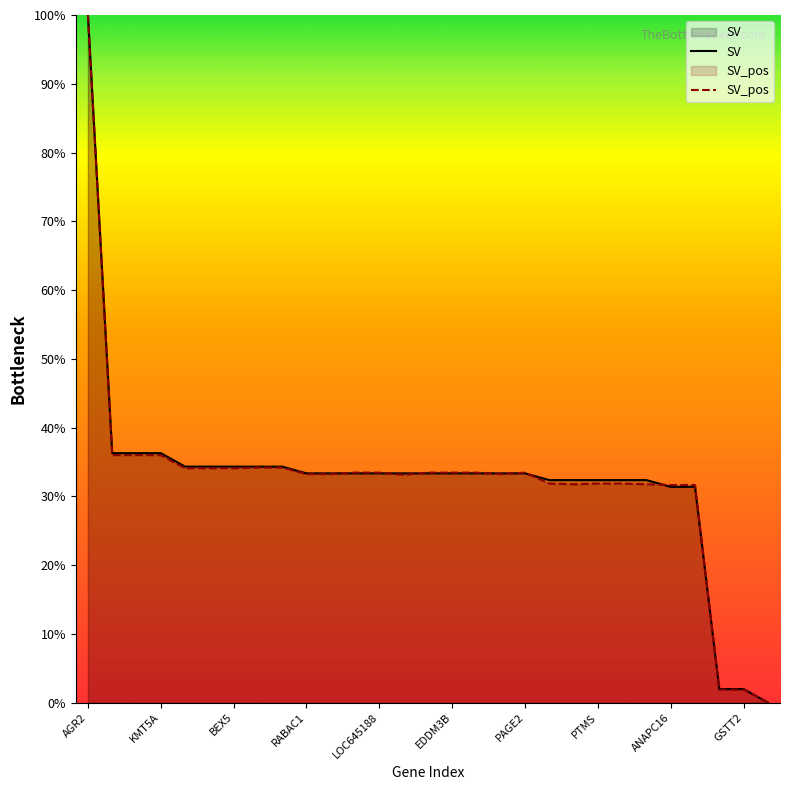

What is the difference between the SV_pos values at HIST1H4K and AGR2?

65.8